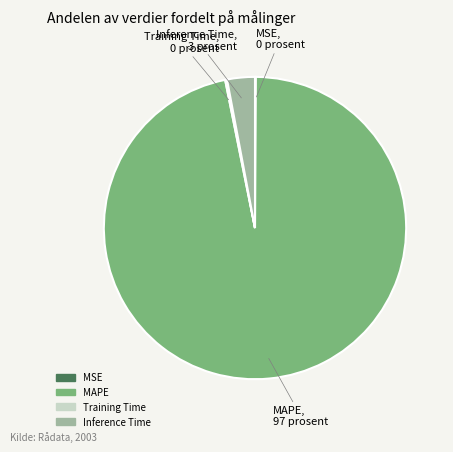

True or false: Inference Time accounts for 3% of the total.

True